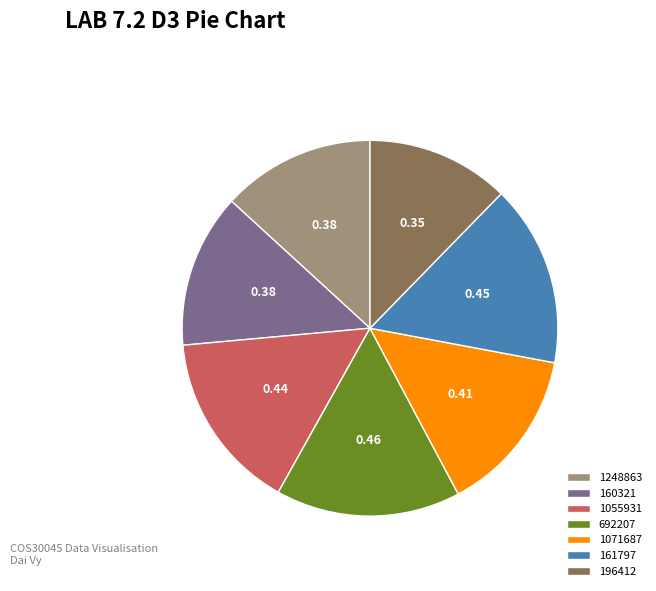

Which has a higher value, 1071687 or 692207?

692207